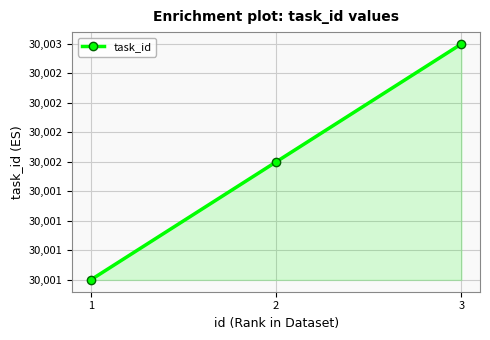

What is the value of the 1st point from the left?

30001